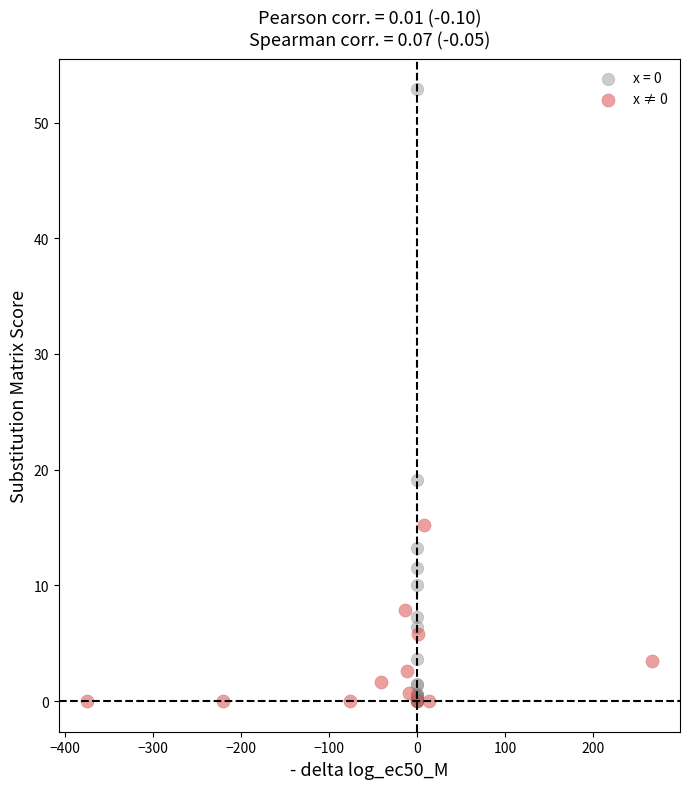

Which series has the largest Y range (max minus min)?

x = 0